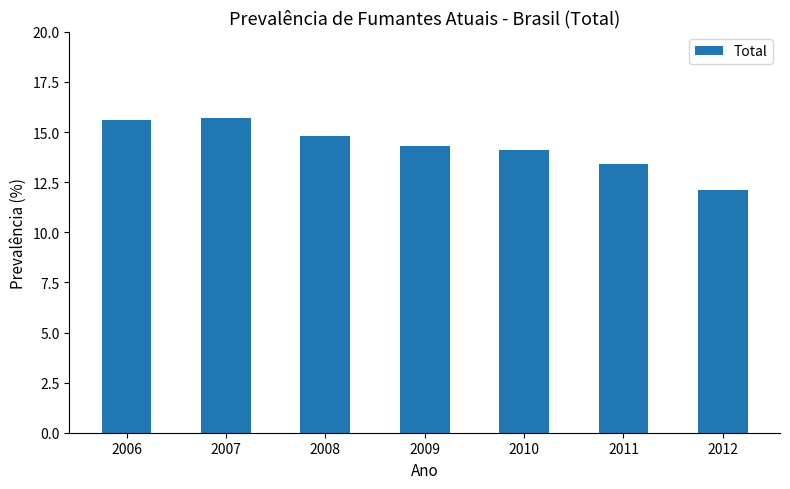

Is it true that the value at 2010 is 23.4?

False